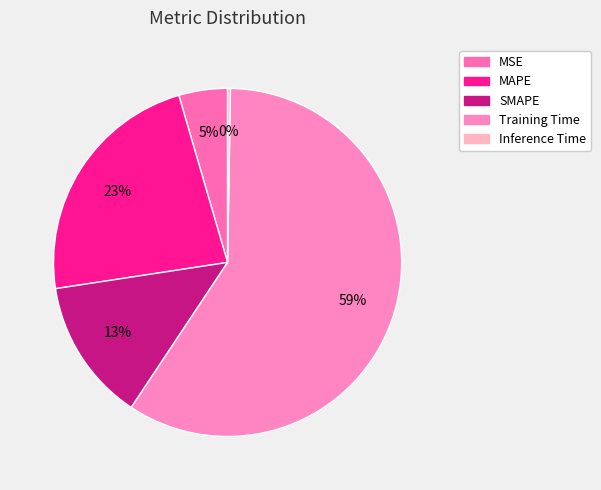

The SMAPE slice represents 13% of the pie. True or false?

True